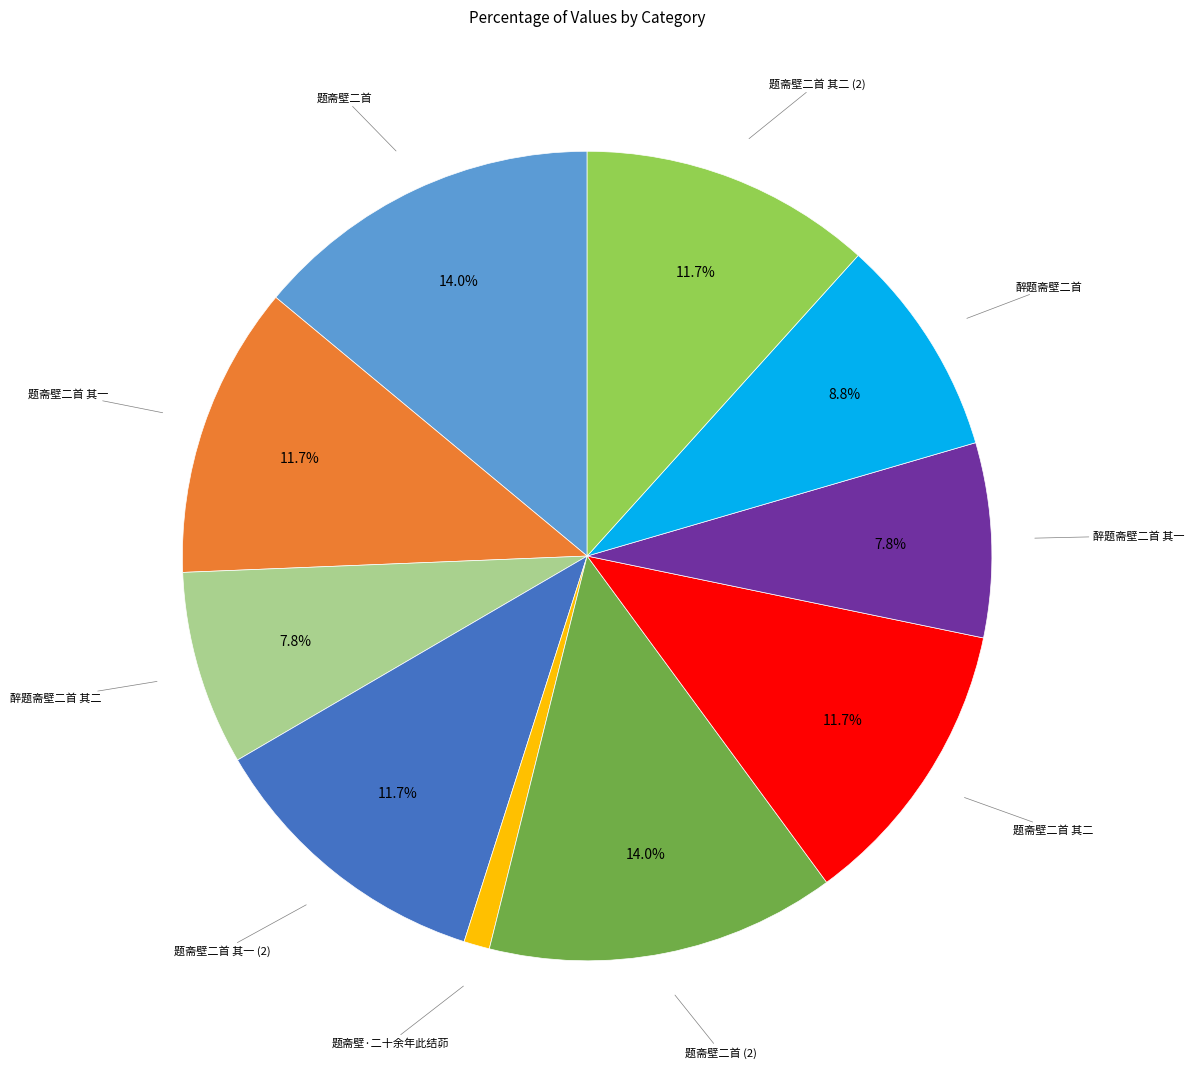

Is there any slice that represents more than half of the pie?

No